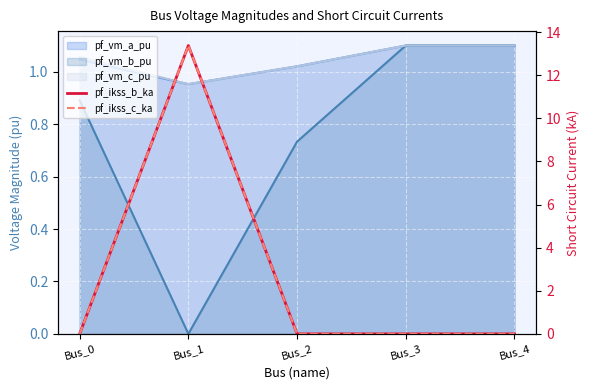

Between Bus_1 and Bus_2, which series saw the biggest shift?

pf_ikss_b_ka